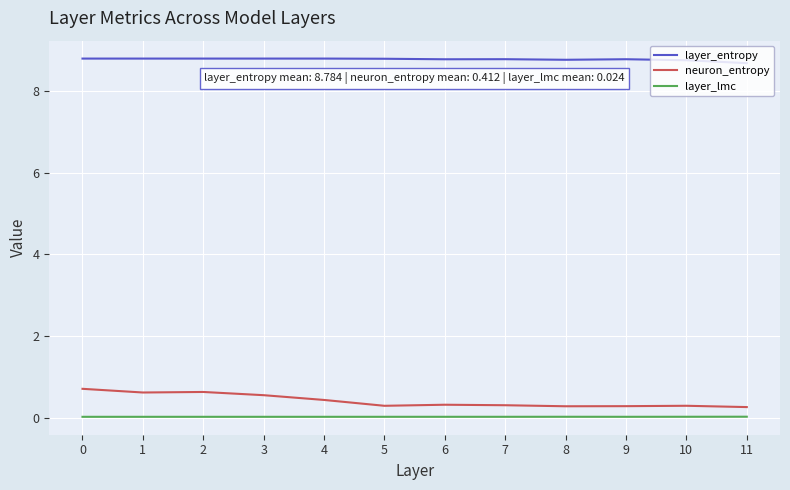

Is it true that layer_lmc equals 0.0 at 8?

True